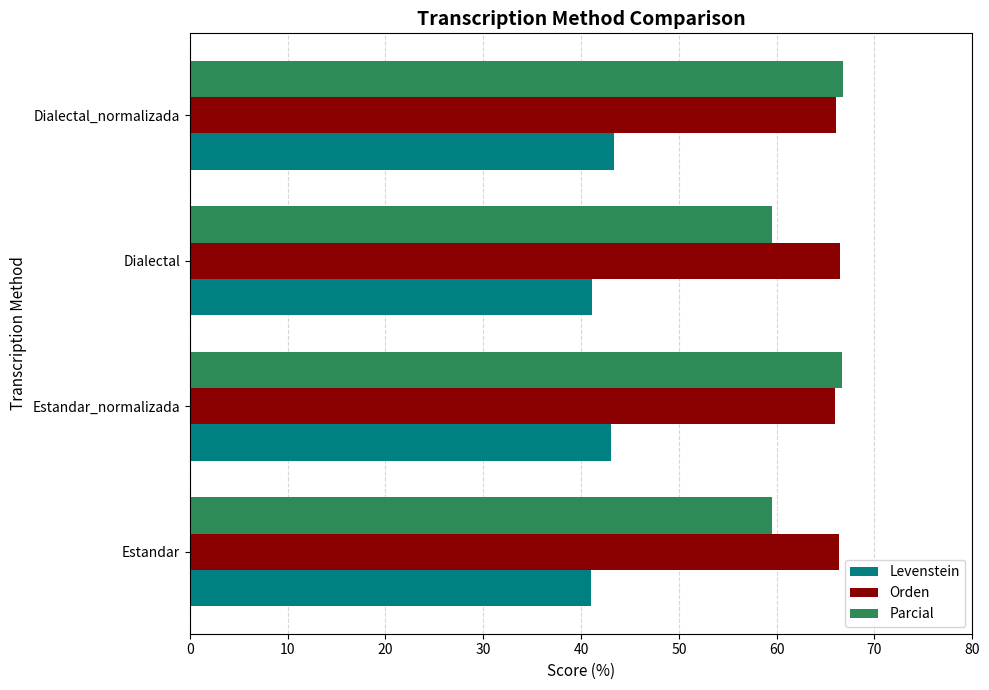

What is the average value of the Parcial series?

63.1